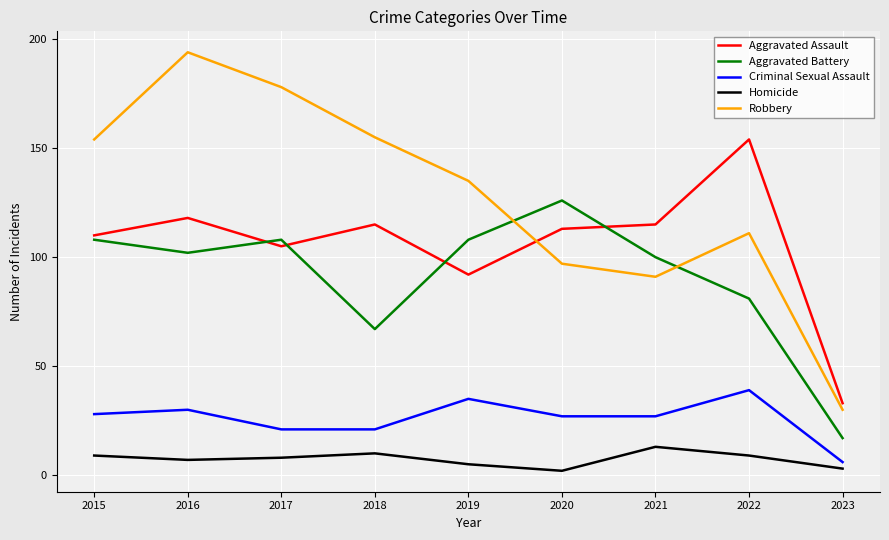

Rank the series by their maximum value, from lowest to highest.

Homicide, Criminal Sexual Assault, Aggravated Battery, Aggravated Assault, Robbery